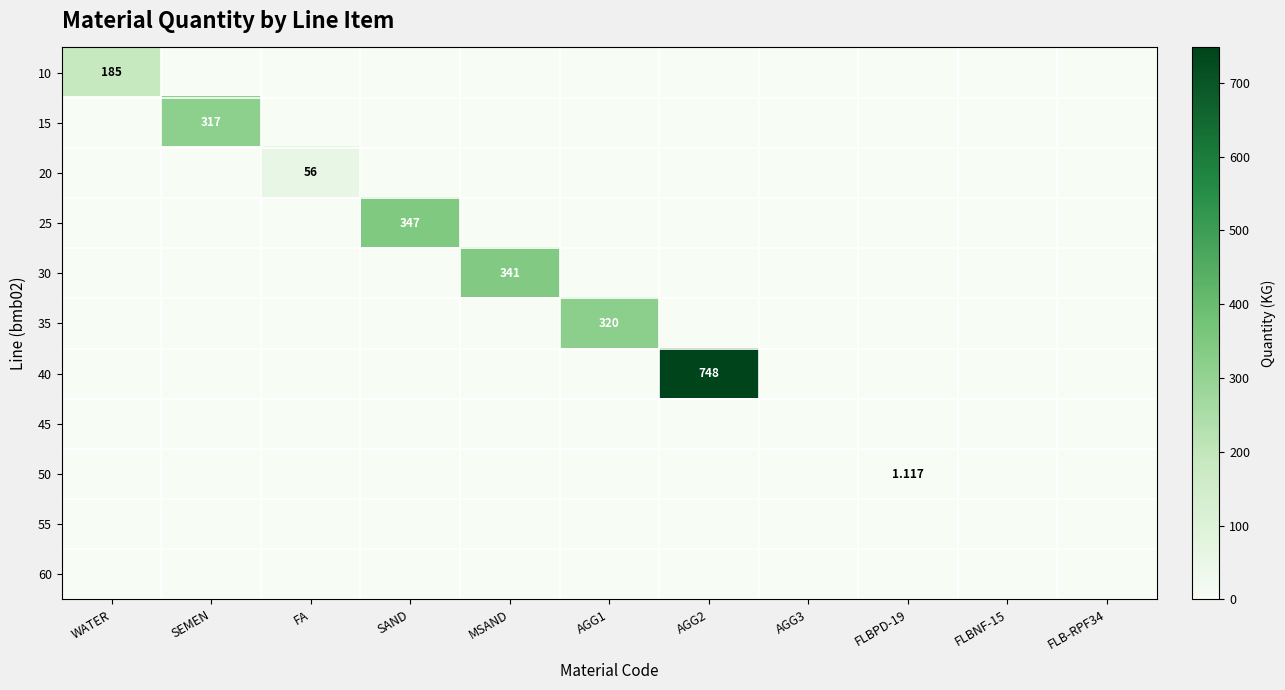

At which category does the chart reach its peak across all series?

AGG2